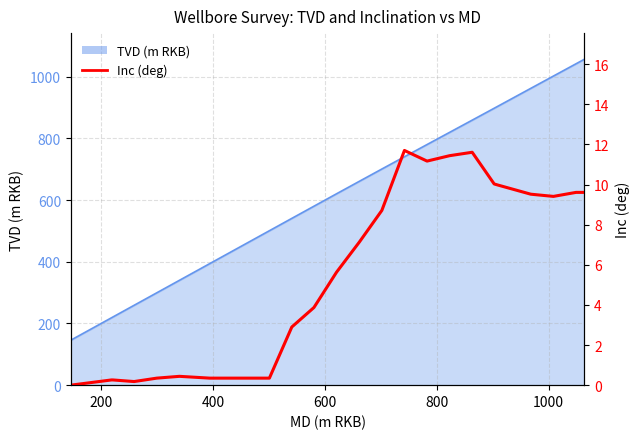

Does the chart have visible grid lines?

Yes